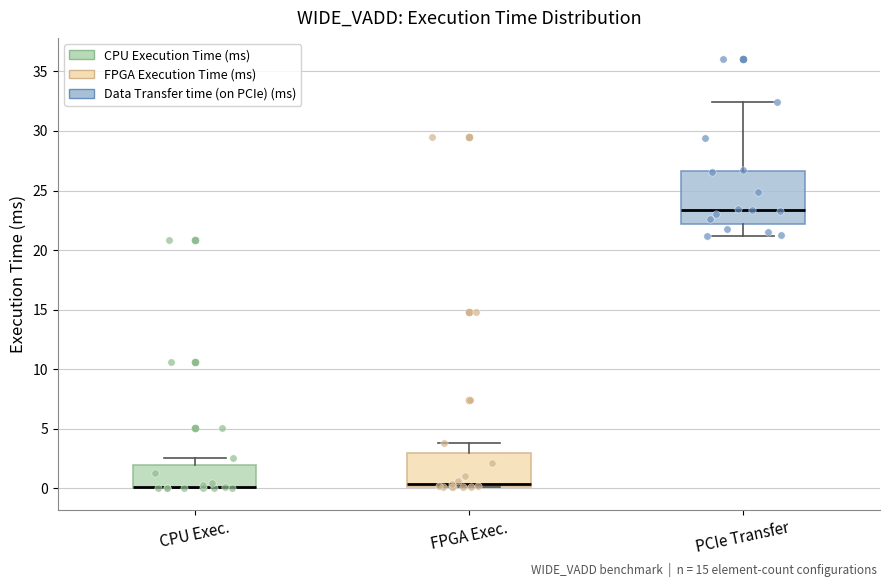

Reading left to right, transcribe this box plot: for each box, give where its median line is, the range the box spans, and where its two whiskers end, as read against the y-axis. The values are not printed on the chart, so give them approximately, as read against the axis.

CPU Exec.: median 0.0 (drawn on the box's lower edge), box 0.0 to 2.0, whiskers 0.0 to 2.5
FPGA Exec.: median 0.5, box 0.0 to 3.0, whiskers 0.0 to 4.0
PCIe Transfer: median 23.5, box 22.0 to 26.5, whiskers 21.0 to 32.5